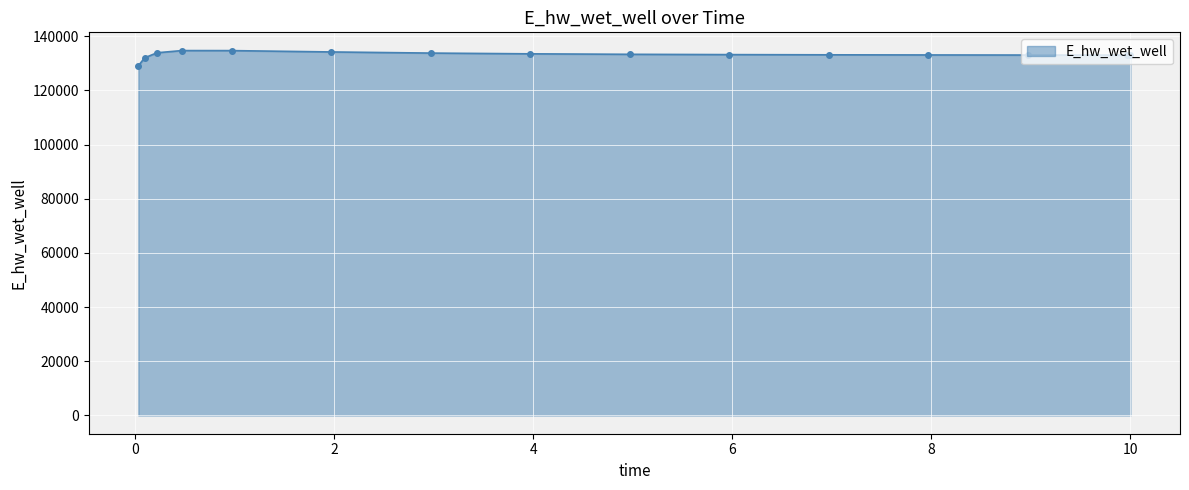

What is the average value?

133182.5